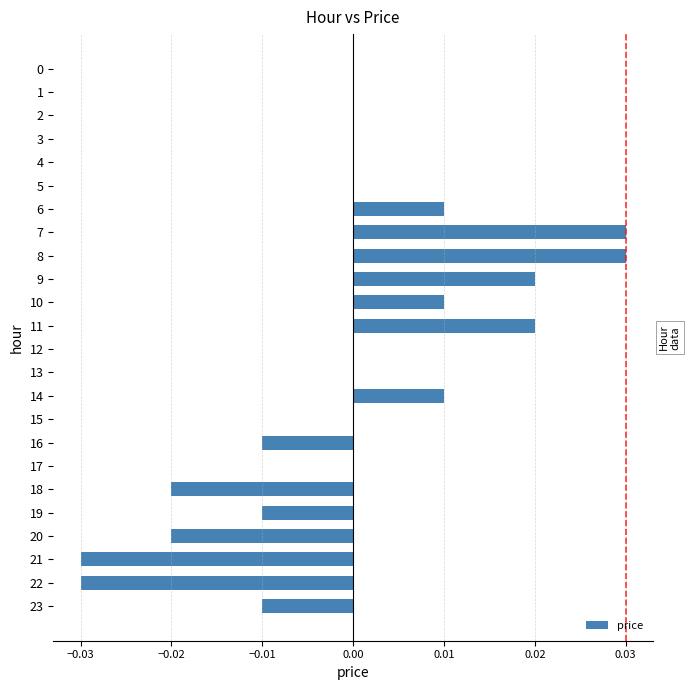

The value at 12 is 0.0. True or false?

True